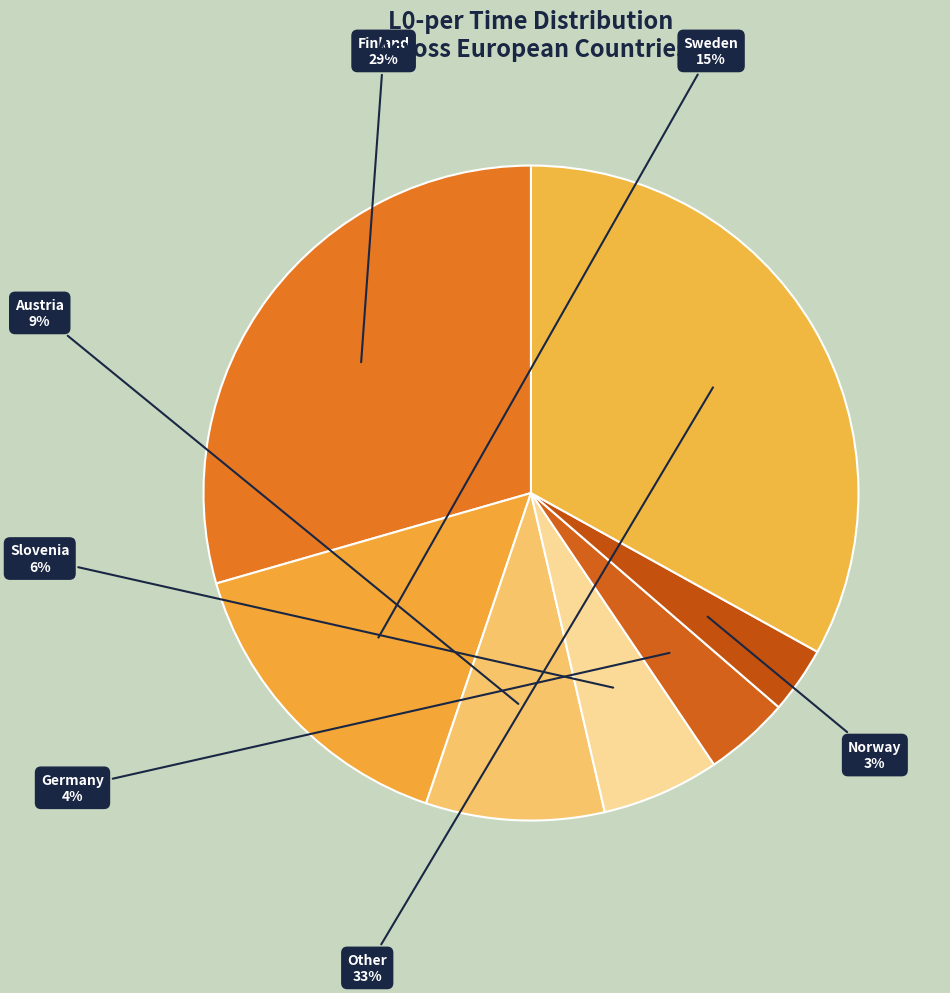

To the nearest percent, what is the average slice percentage?

14%